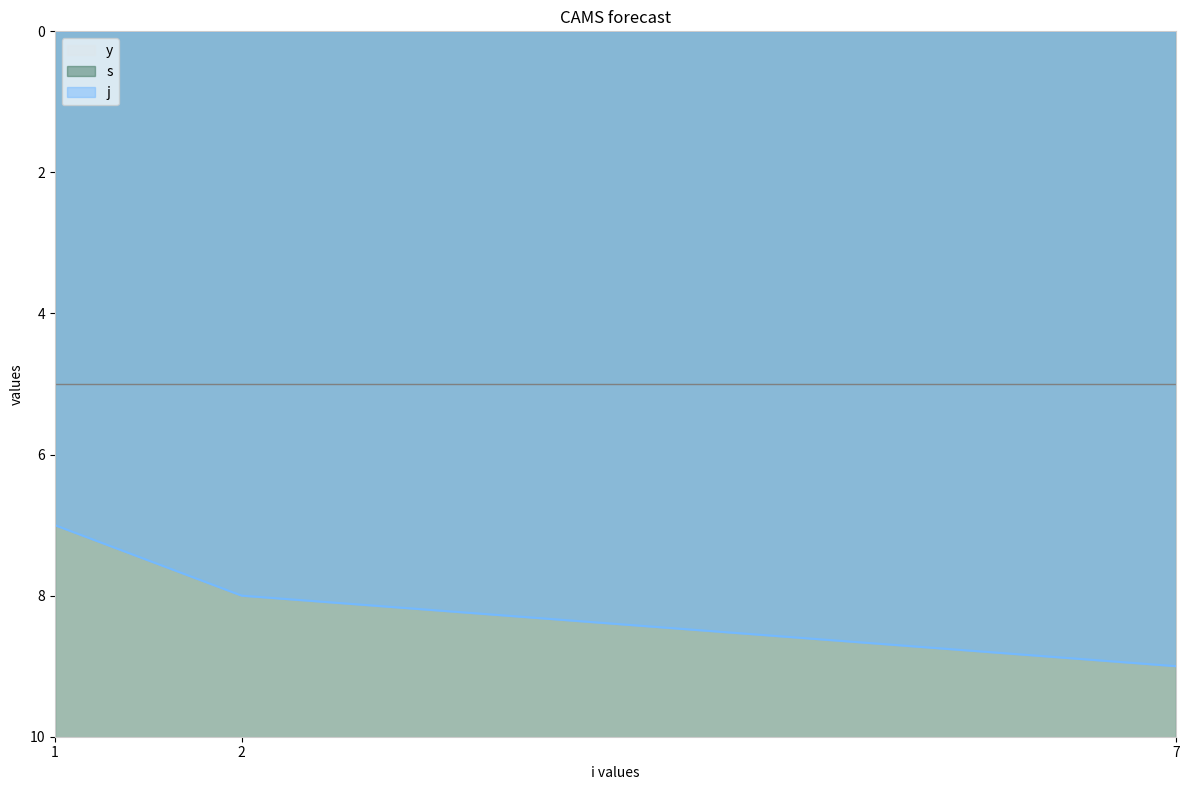

What are all the series names shown in the legend?

s, j, y